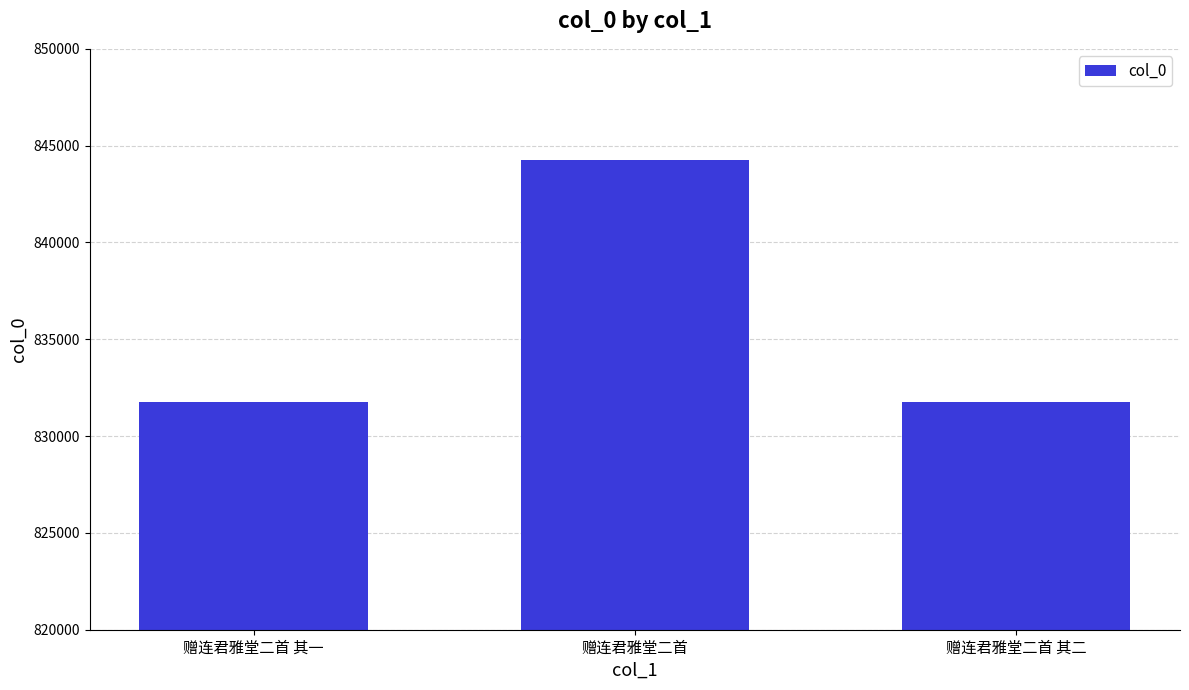

What is the average value?

835938